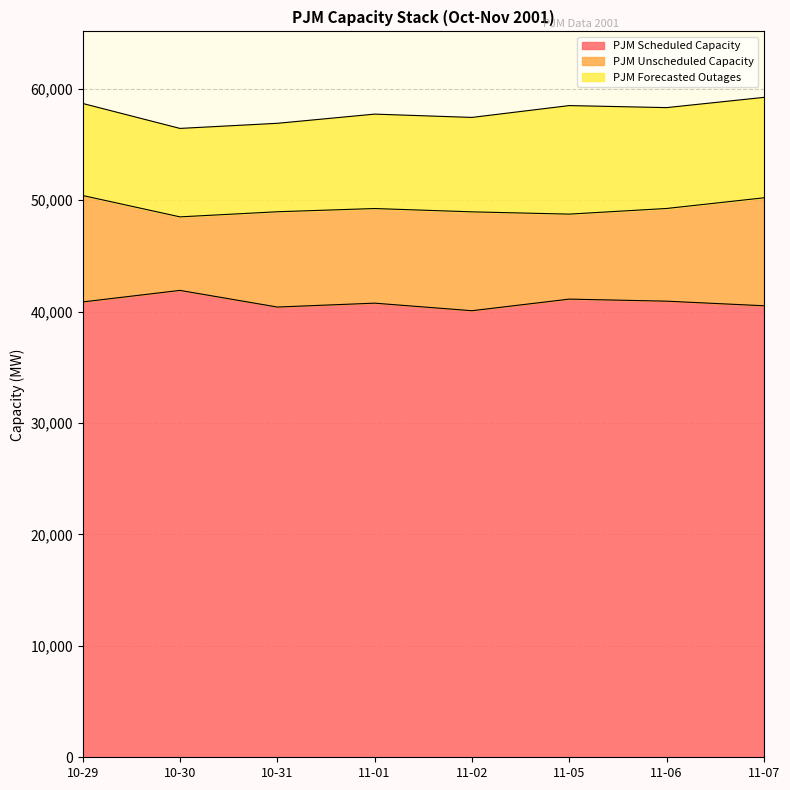

How many data points in PJM Forecasted Outages are less than 8475?

3